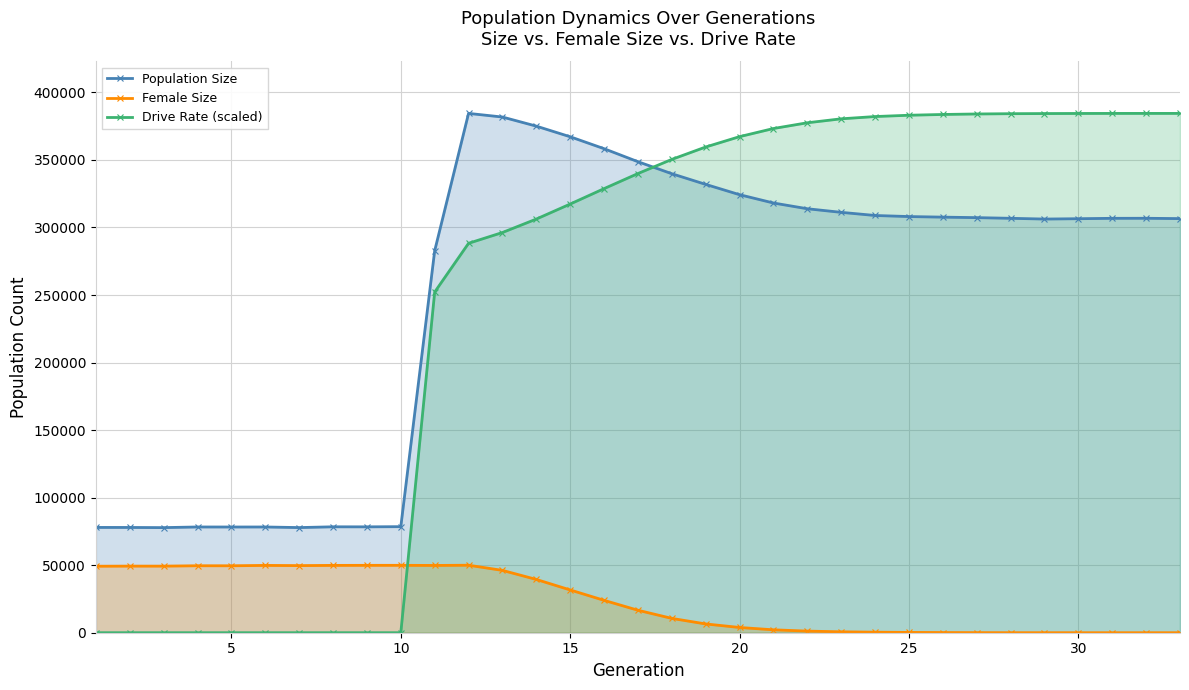

How many data points does each series have?

33